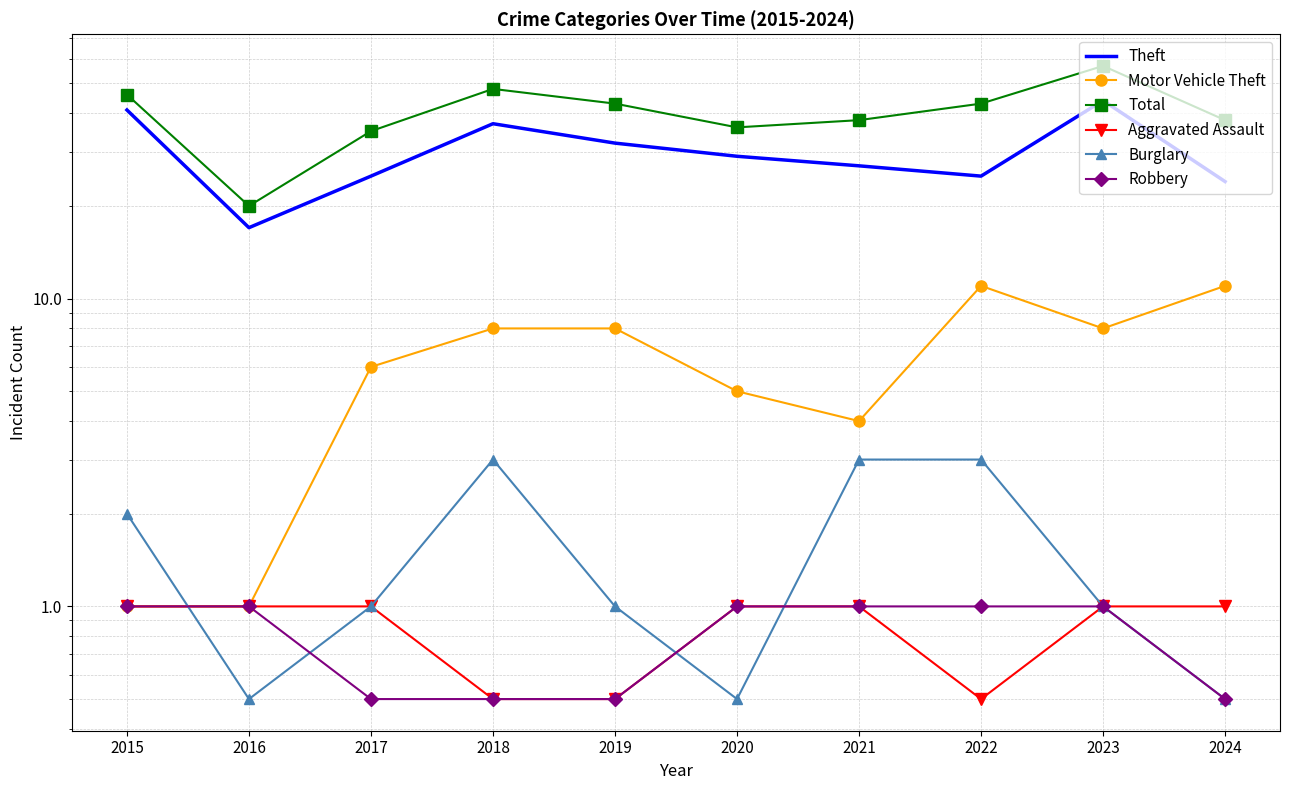

Is it true that Burglary equals 1.5 at 2023?

False